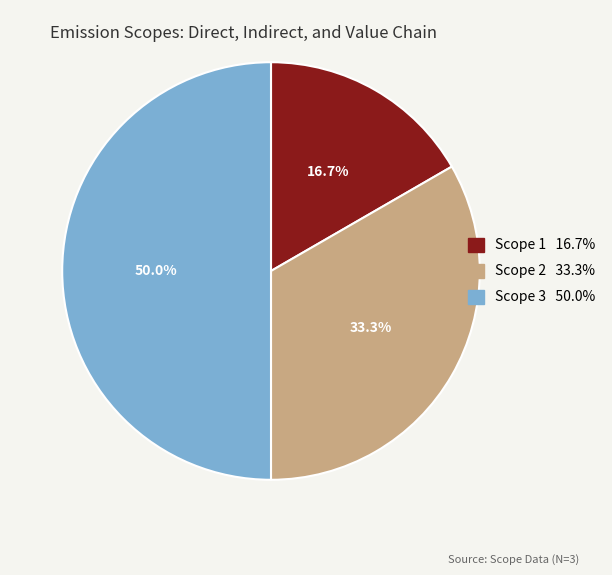

Rank the categories by value from lowest to highest.

Scope 1, Scope 2, Scope 3